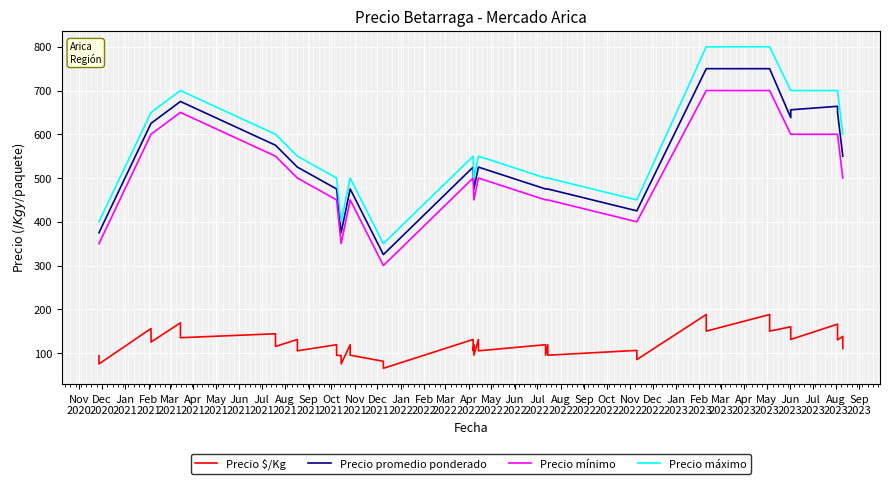

Which series changed the most between Feb
2021 and Jan
2022?

Precio promedio ponderado